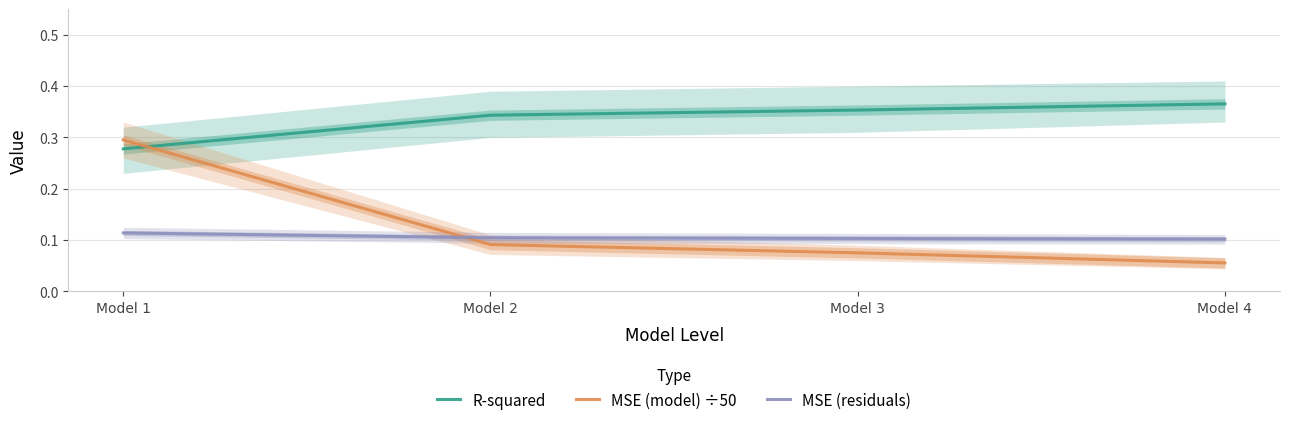

How many times do R-squared and MSE (model) ÷50 cross each other?

1